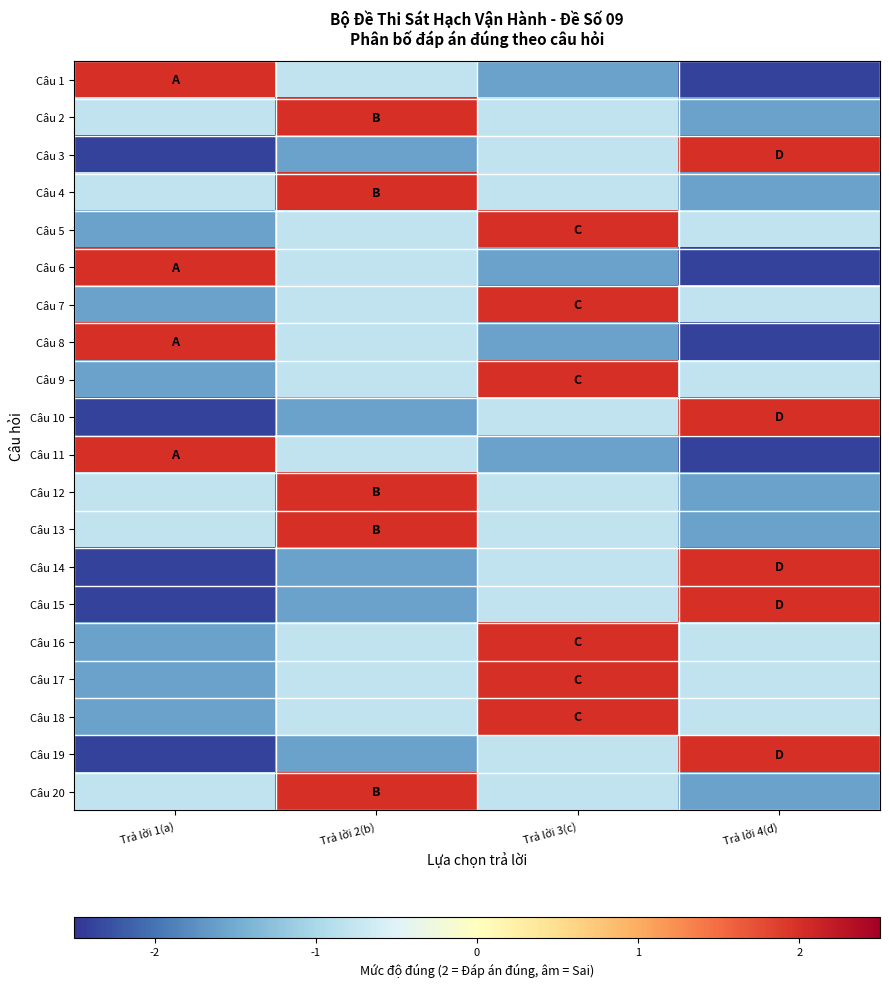

What is the greatest value displayed?

2.0